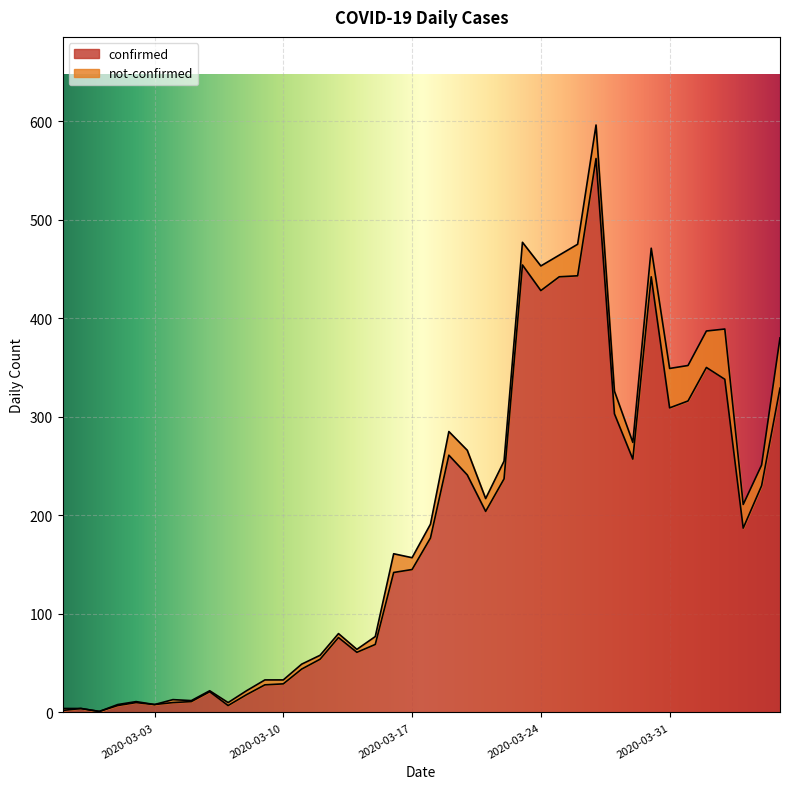

Where is the first local minimum?

2020-02-29